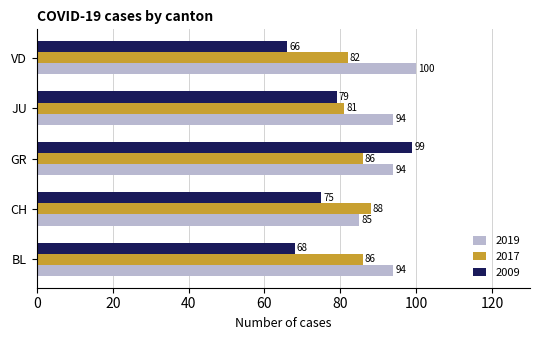

Between BL and VD, which series saw the biggest shift?

2019